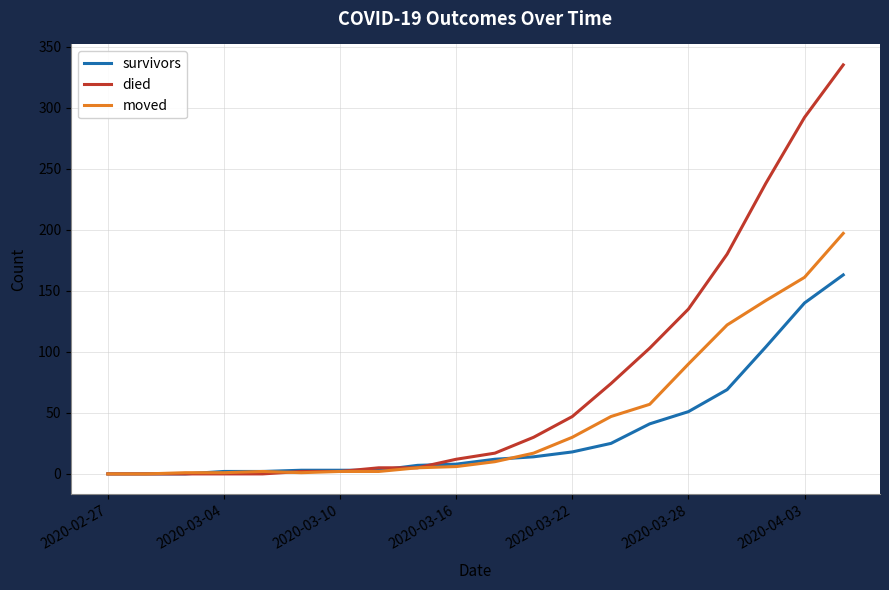

Which series ends up on top after the final intersection of survivors and moved?

moved